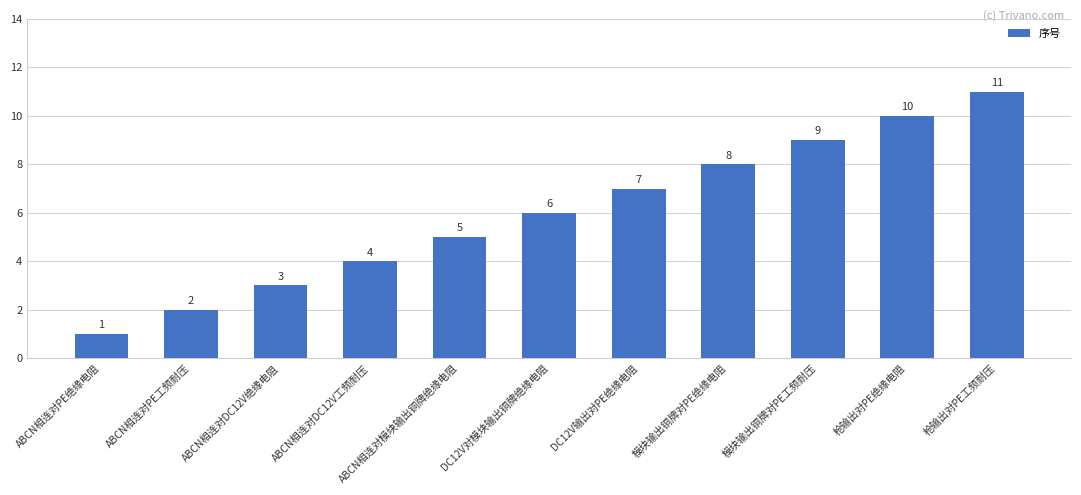

What is the change in value from ABCN相连对模块输出铜牌绝缘电阻 to 模块输出铜牌对PE绝缘电阻?

+3